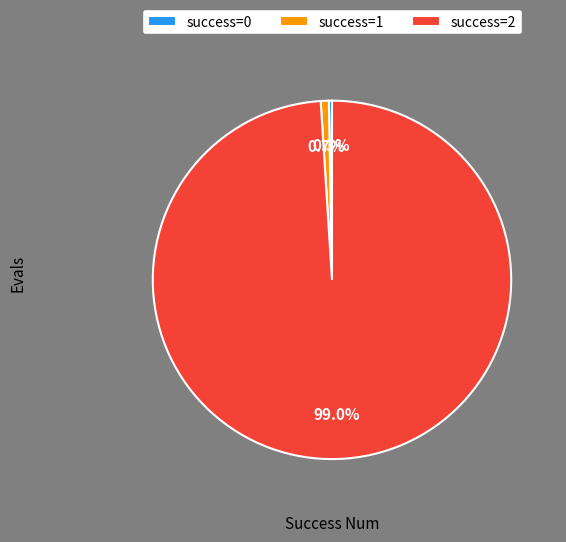

What is the largest slice in the pie chart?

success=2